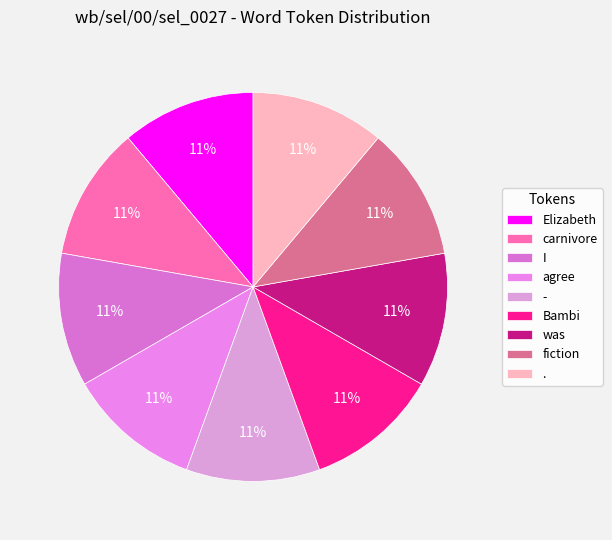

How many segments does this pie chart have?

9